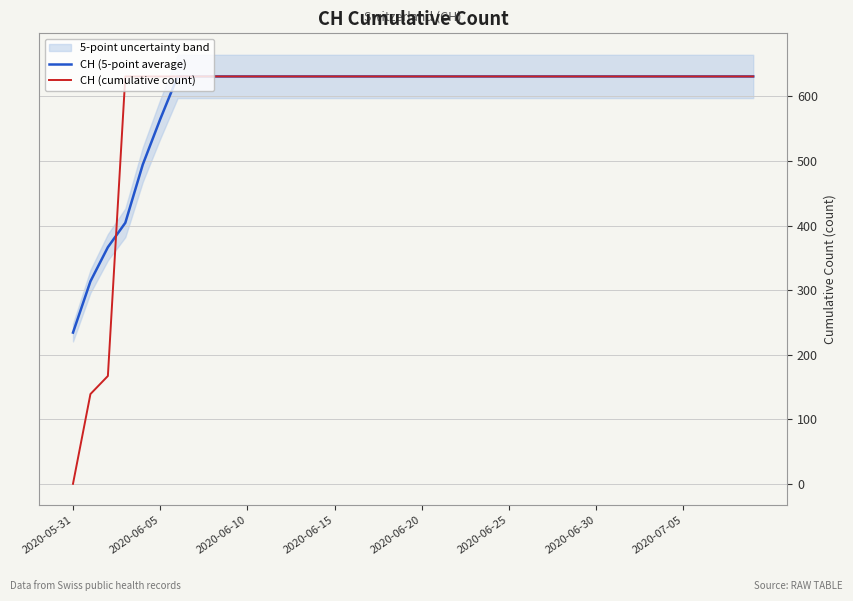

Which category has the lowest value in the CH (5-point average) series?

2020-05-31